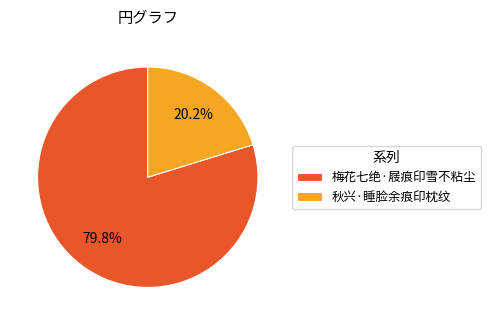

Does 秋兴·睡脸余痕印枕纹 represent more than half of the total?

No